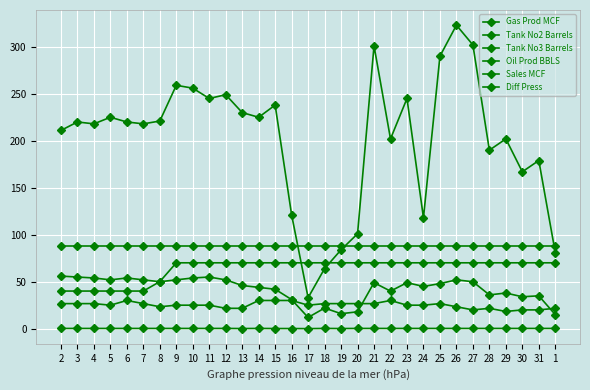

Between 31 and 19, which is larger?

31